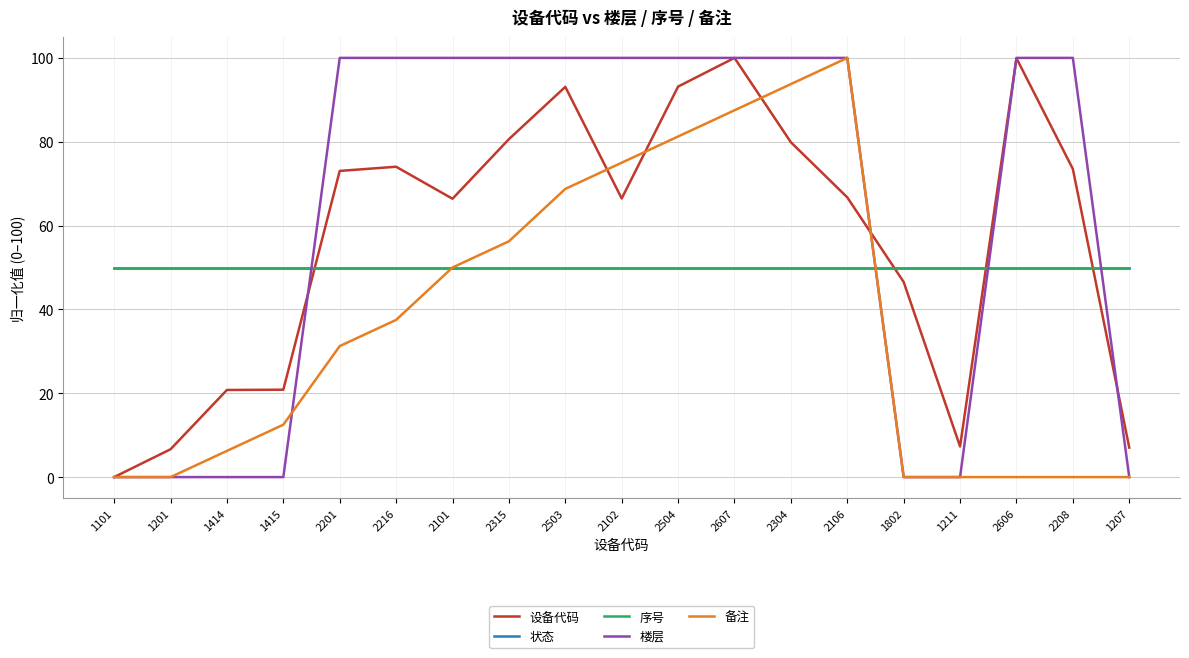

Does the chart display data point markers on the line(s)?

No